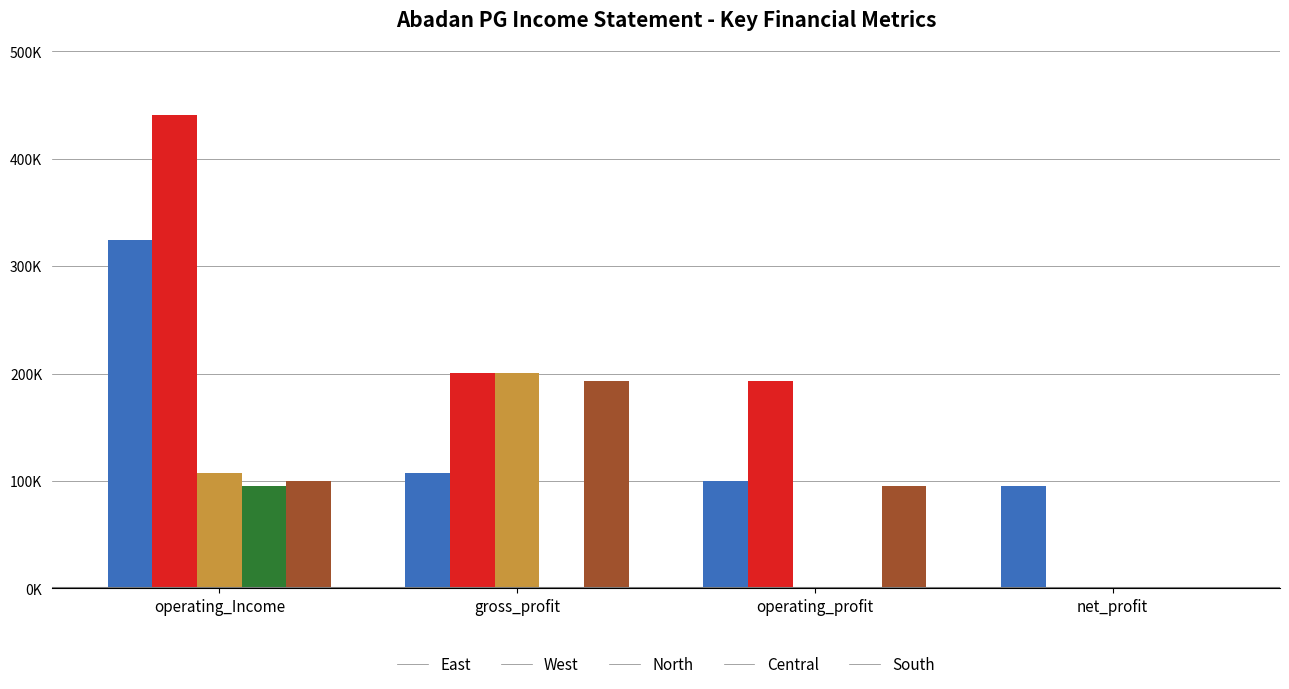

List the labels in order of North value, smallest first.

operating_profit, net_profit, operating_Income, gross_profit